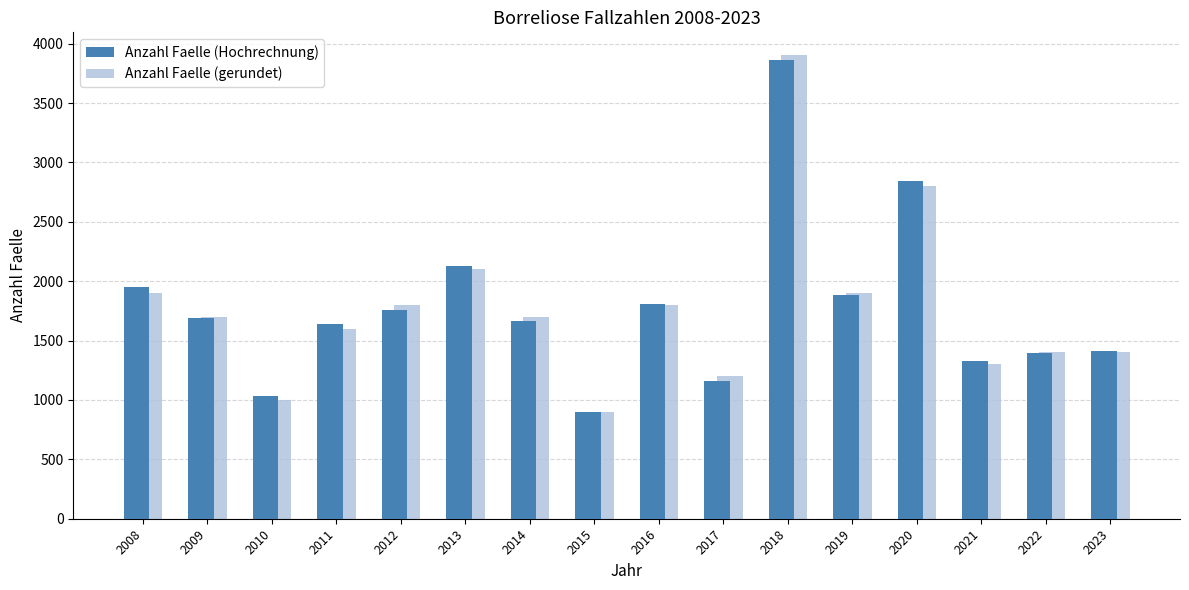

What is the difference between the Anzahl Faelle (Hochrechnung) values at 2015 and 2010?

131